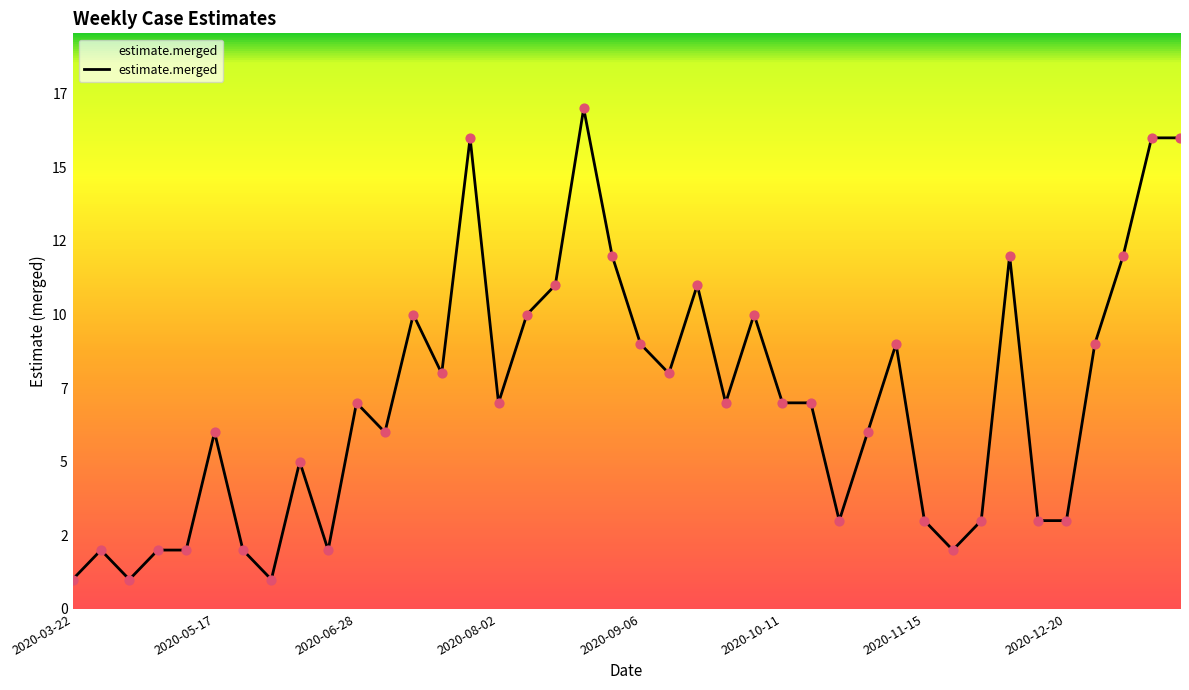

Is this an area chart (filled region under the line)?

Yes